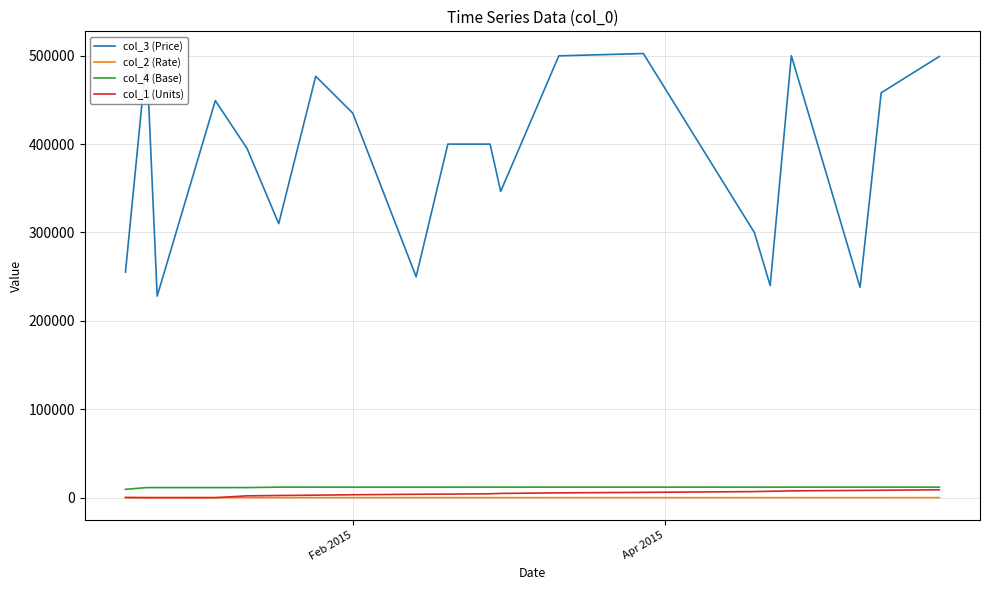

Which series has the largest range (max minus min)?

col_3 (Price)